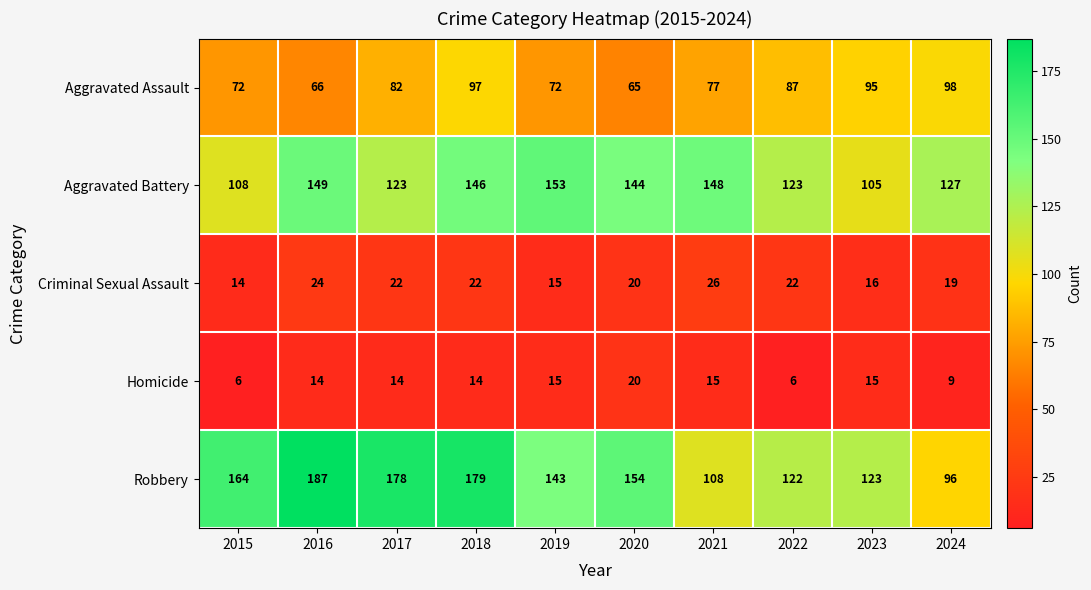

How many values in the Homicide series are below 14?

3